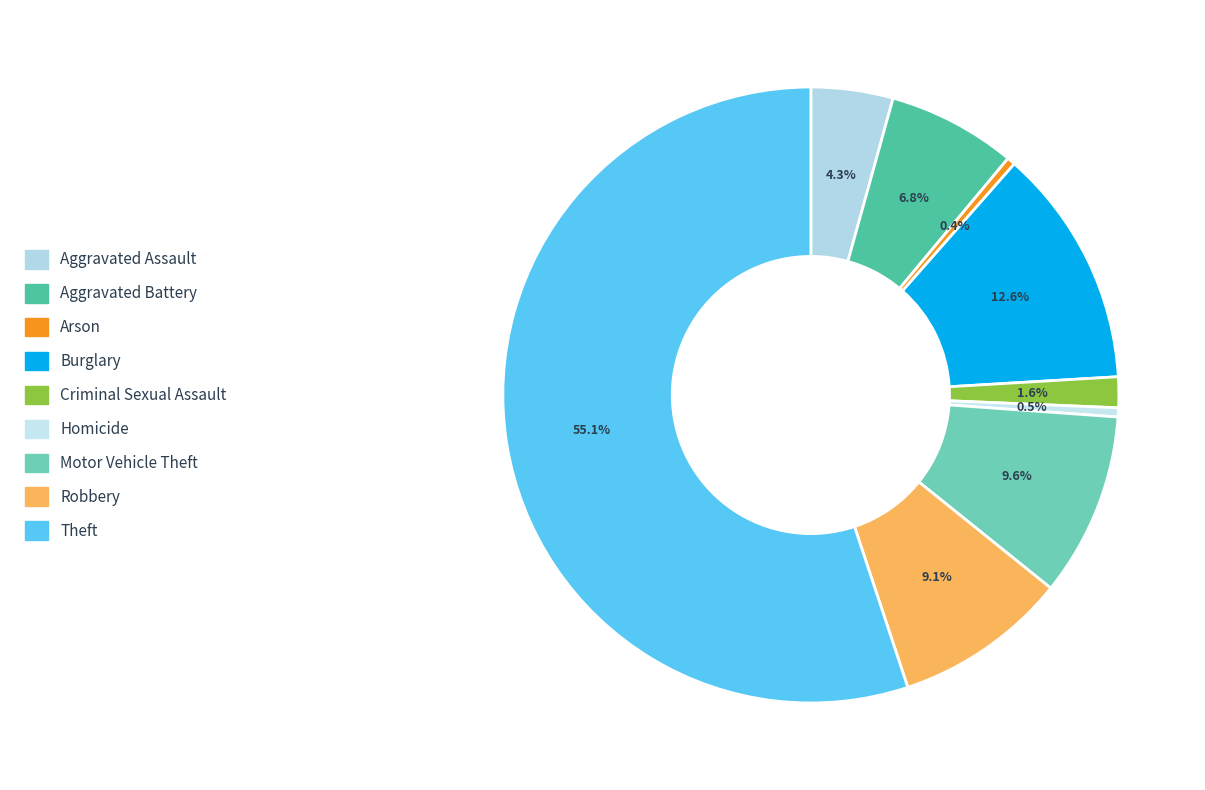

To the nearest percent, what portion does Robbery represent?

9%